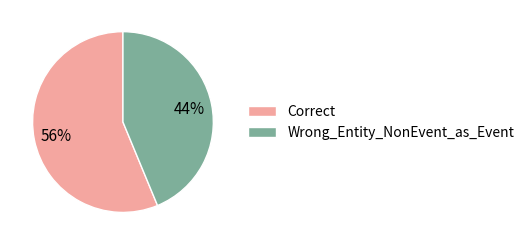

What is the ratio of the value at Correct to the value at Wrong_Entity_NonEvent_as_Event?

1.3